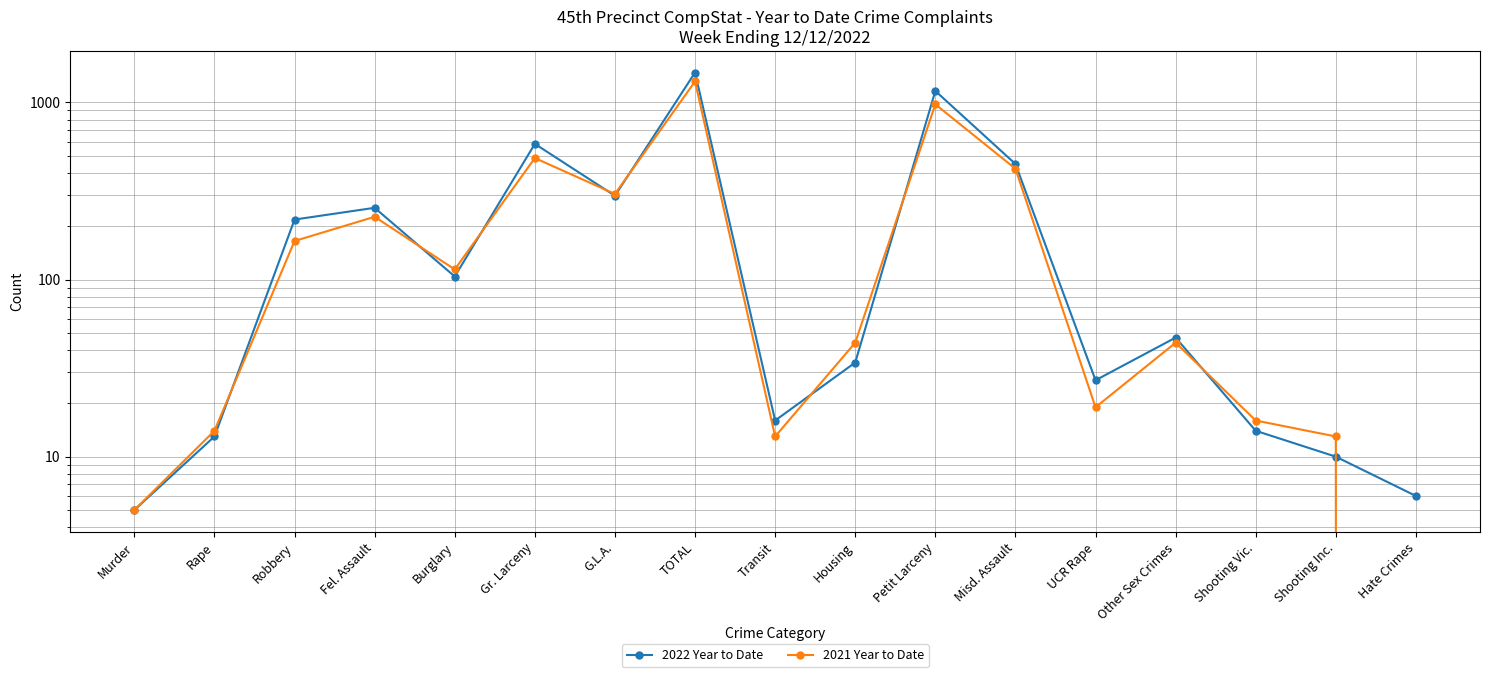

What are all the series names shown in the legend?

2022 Year to Date, 2021 Year to Date